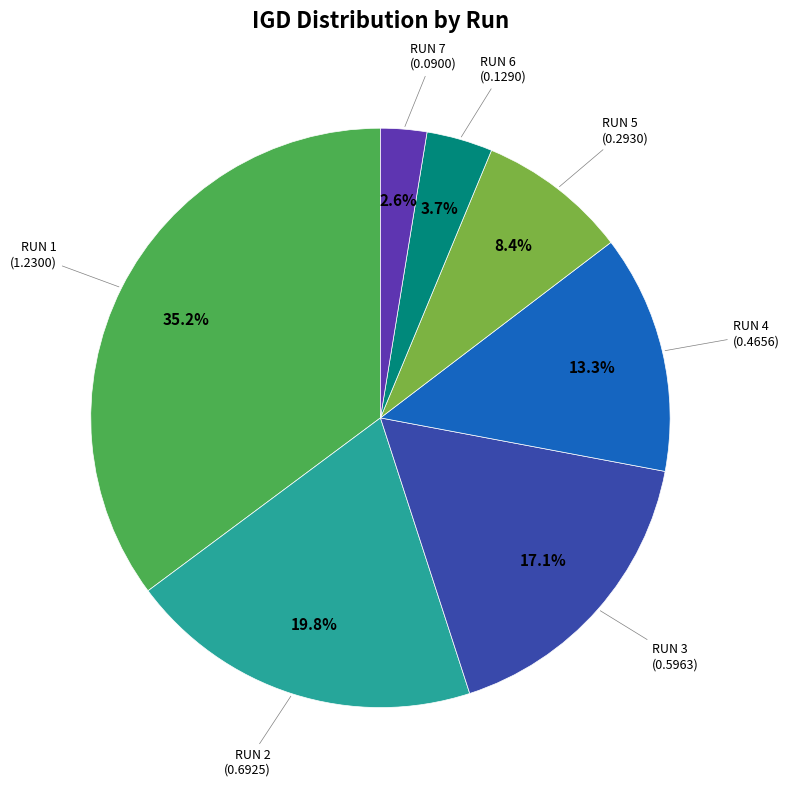

Which slice is the largest?

RUN 1